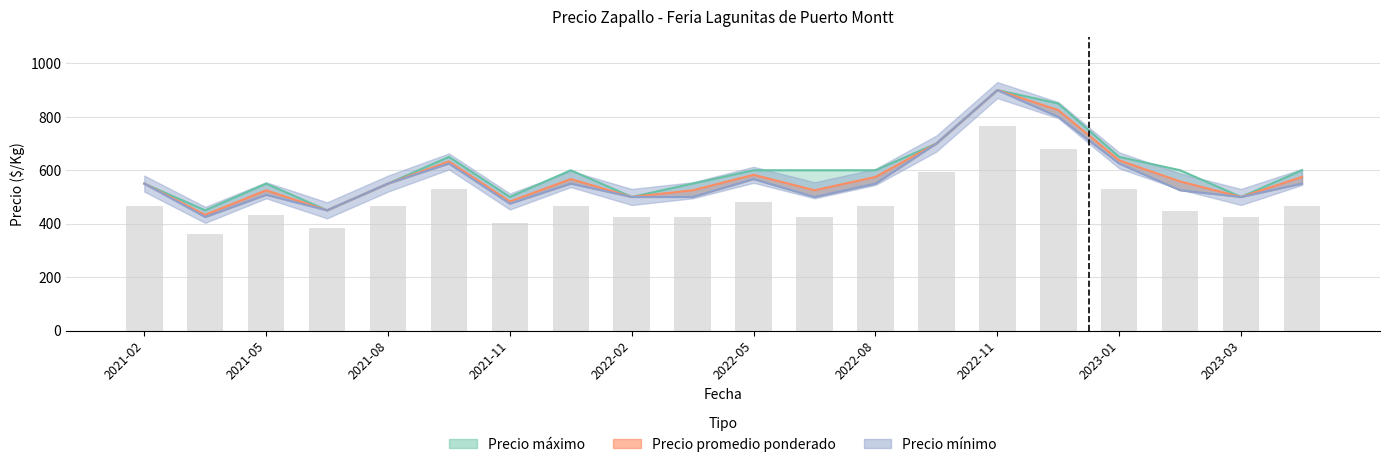

Where is Precio maximo nearest to the value 675?

2021-09